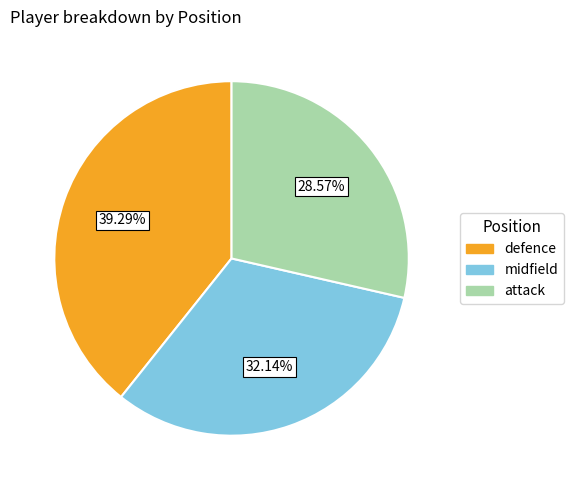

To the nearest percent, what portion does midfield represent?

32%